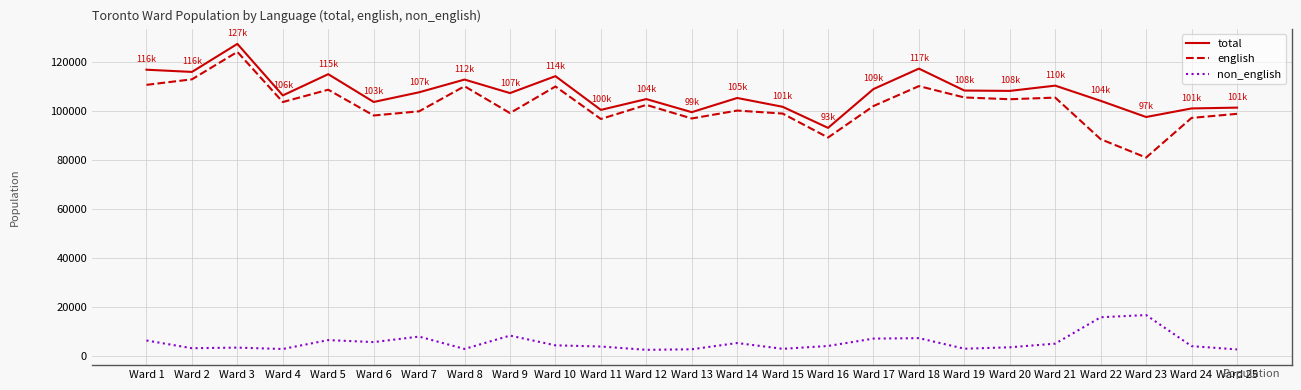

At which category is the sum across all series the highest?

Ward 3